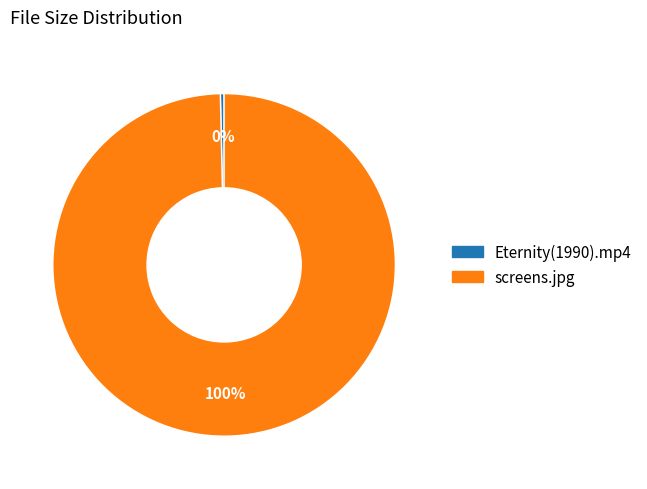

Which has a higher value, Eternity(1990).mp4 or screens.jpg?

screens.jpg